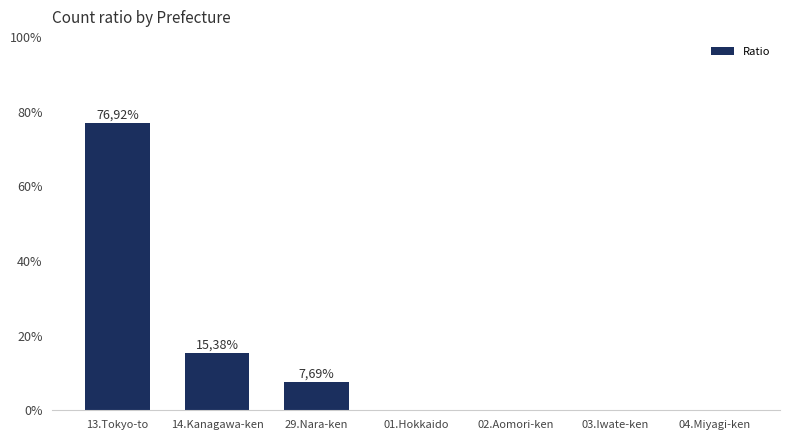

List the labels in order of value, largest first.

13.Tokyo-to, 14.Kanagawa-ken, 29.Nara-ken, 01.Hokkaido, 02.Aomori-ken, 03.Iwate-ken, 04.Miyagi-ken